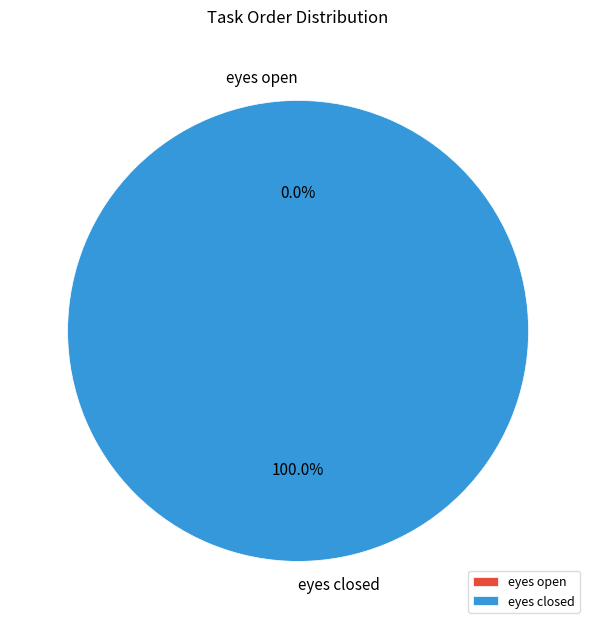

Is it true that eyes open is 0% of the pie?

True